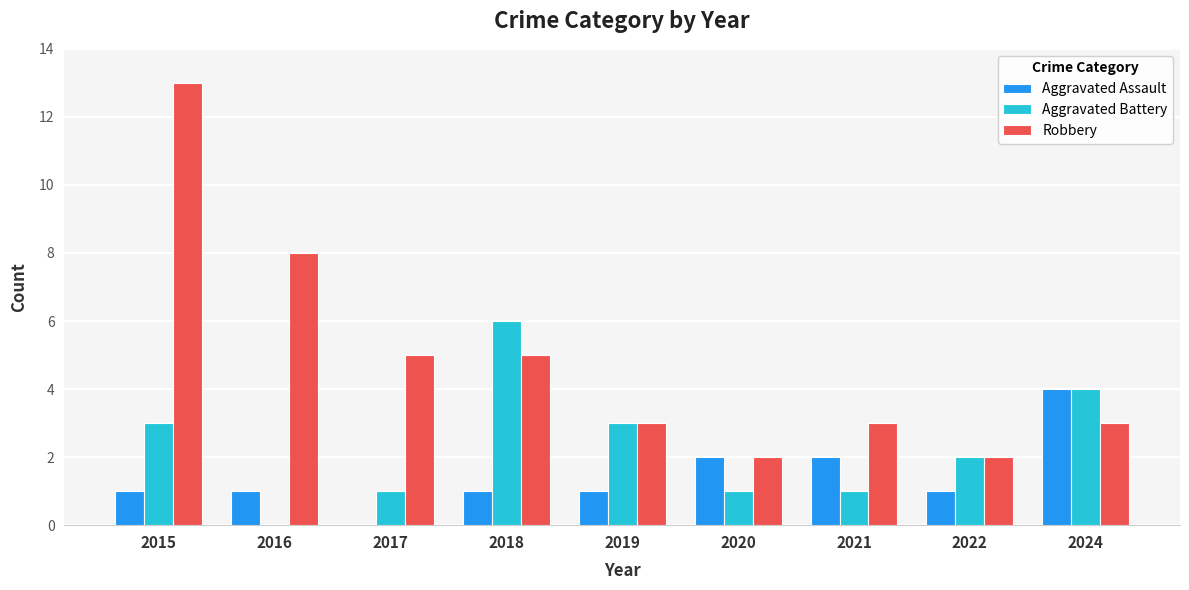

Which category has the highest value across all series?

2015